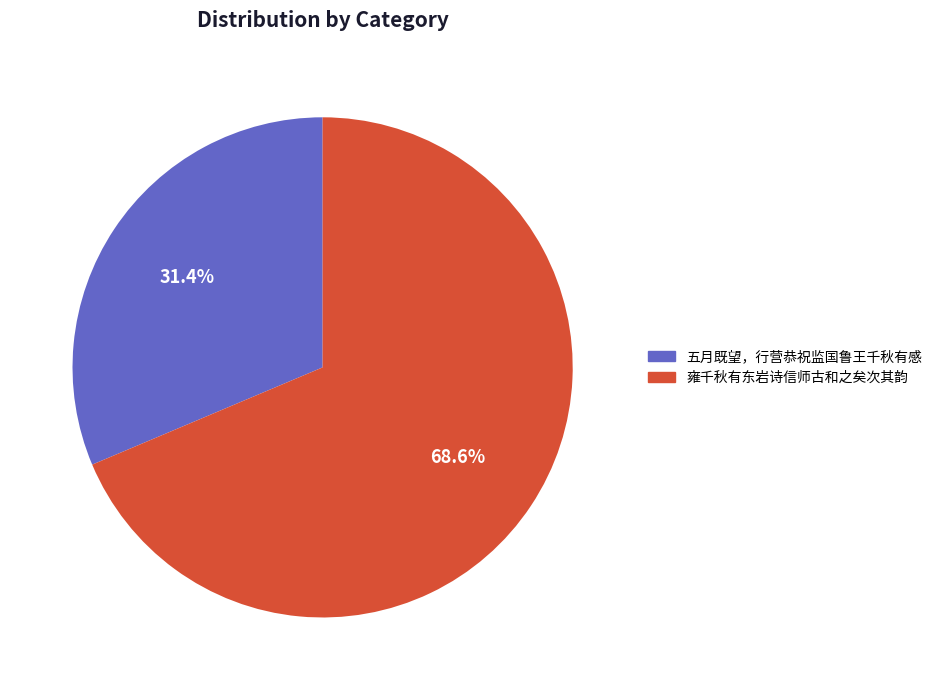

How many slices are in this pie chart?

2